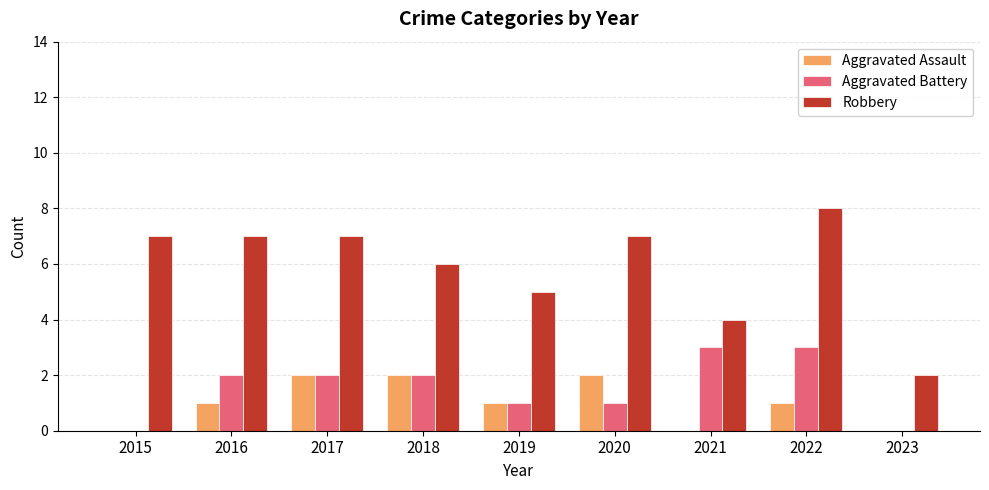

What is the sum of all Aggravated Battery values?

14